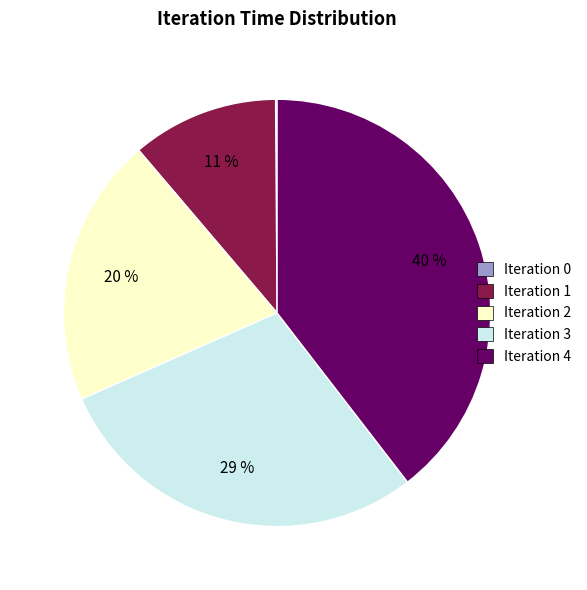

Which category has the biggest portion of the pie?

Iteration 4